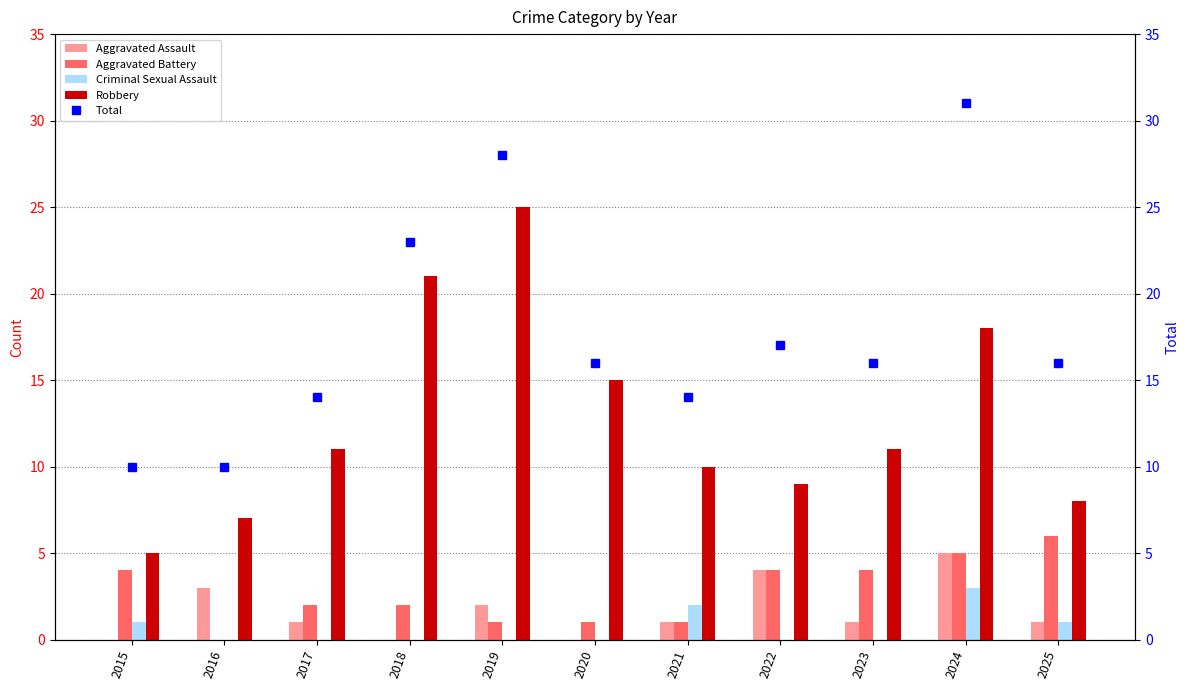

Which series has the largest total across all categories?

Total